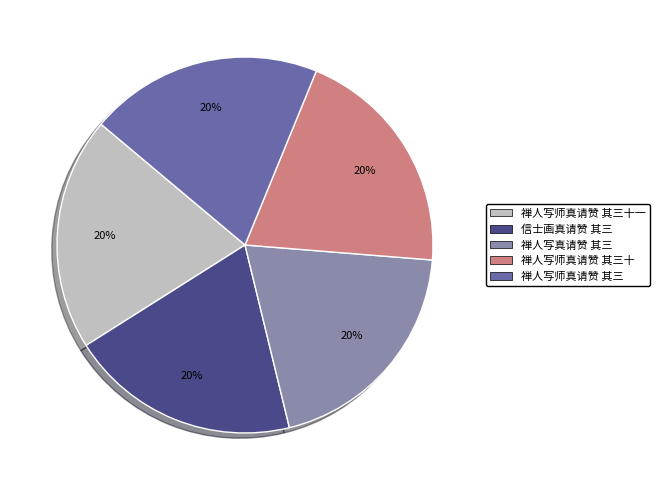

What is the ratio of the value at 禅人写师真请赞 其三十一 to the value at 禅人写真请赞 其三?

1.0